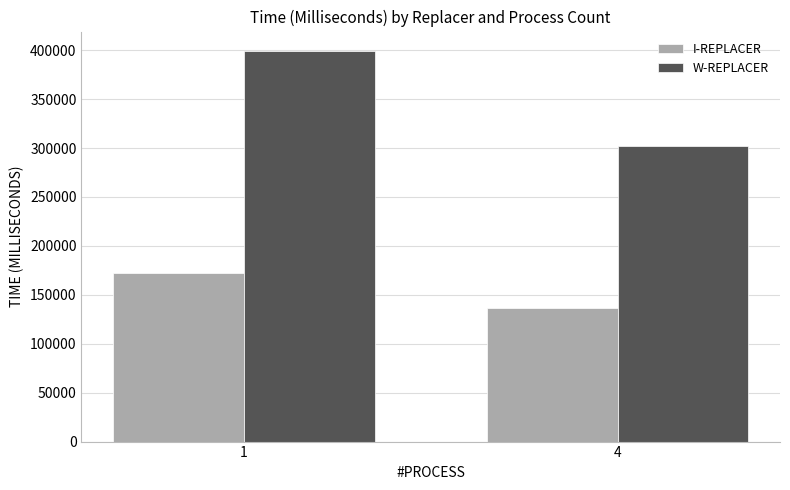

Which category has the highest value across all series?

1